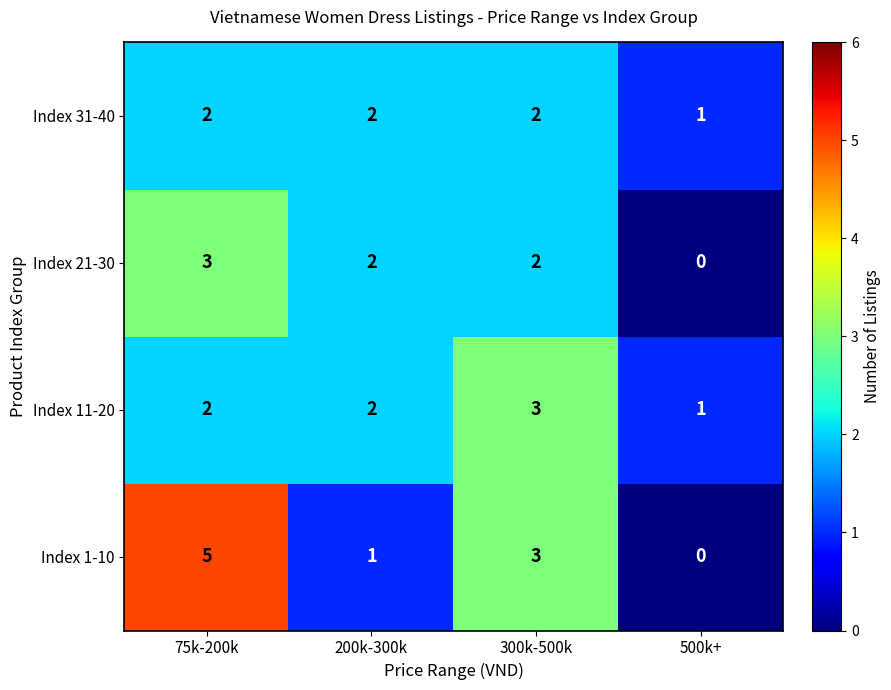

The Index 31-40 series shows 2 at 300k-500k. True or false?

True